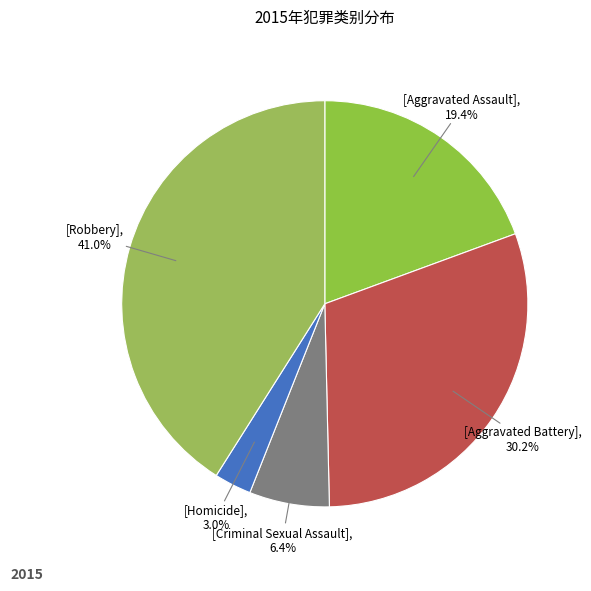

To the nearest percent, what is the average slice percentage?

20%